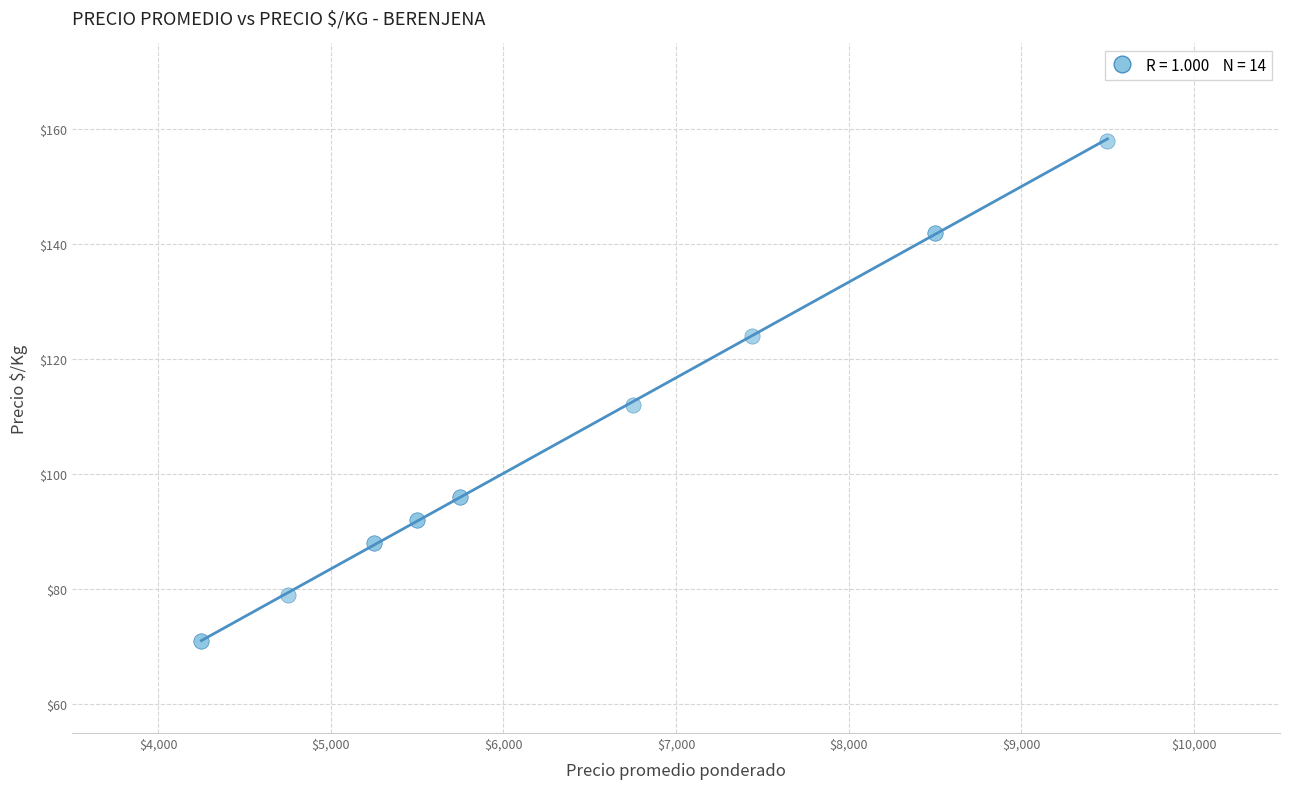

What Y value in the scatter plot is closest to 114?

112